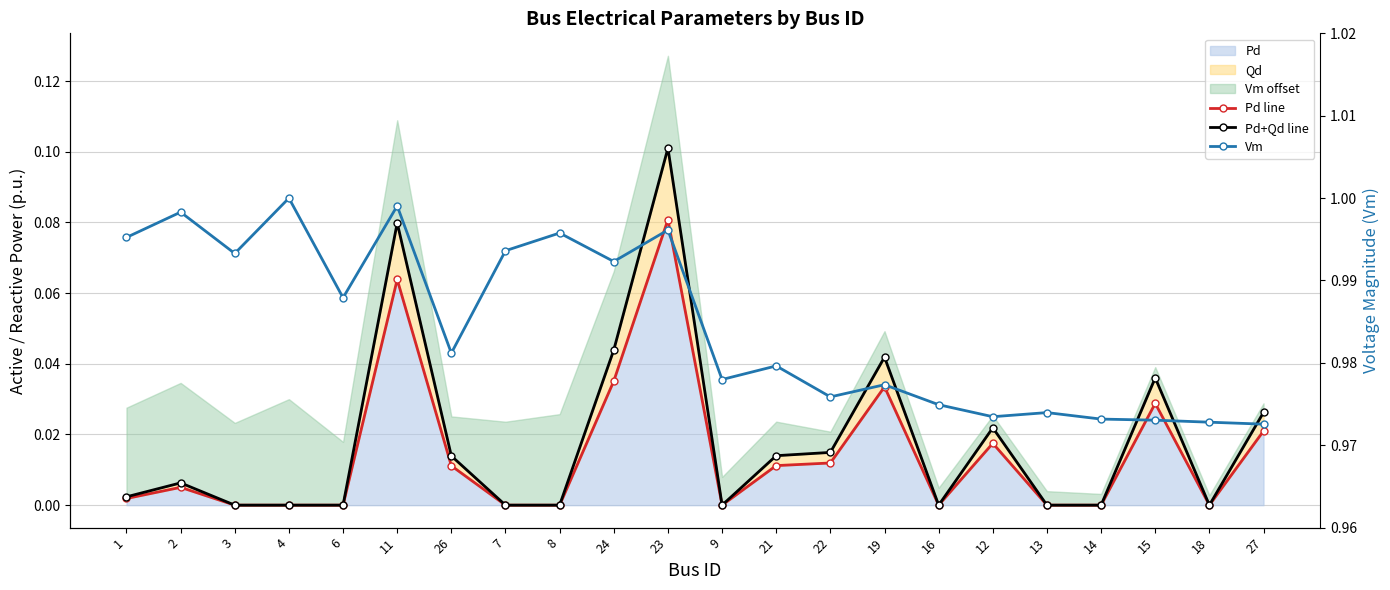

What is the maximum value for Pd line?

0.1